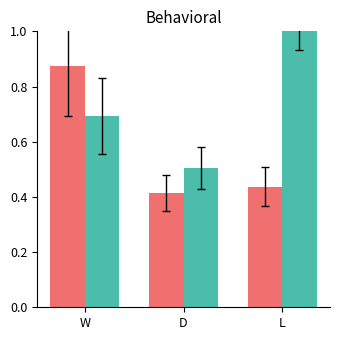

How many bars are there in each group?

2